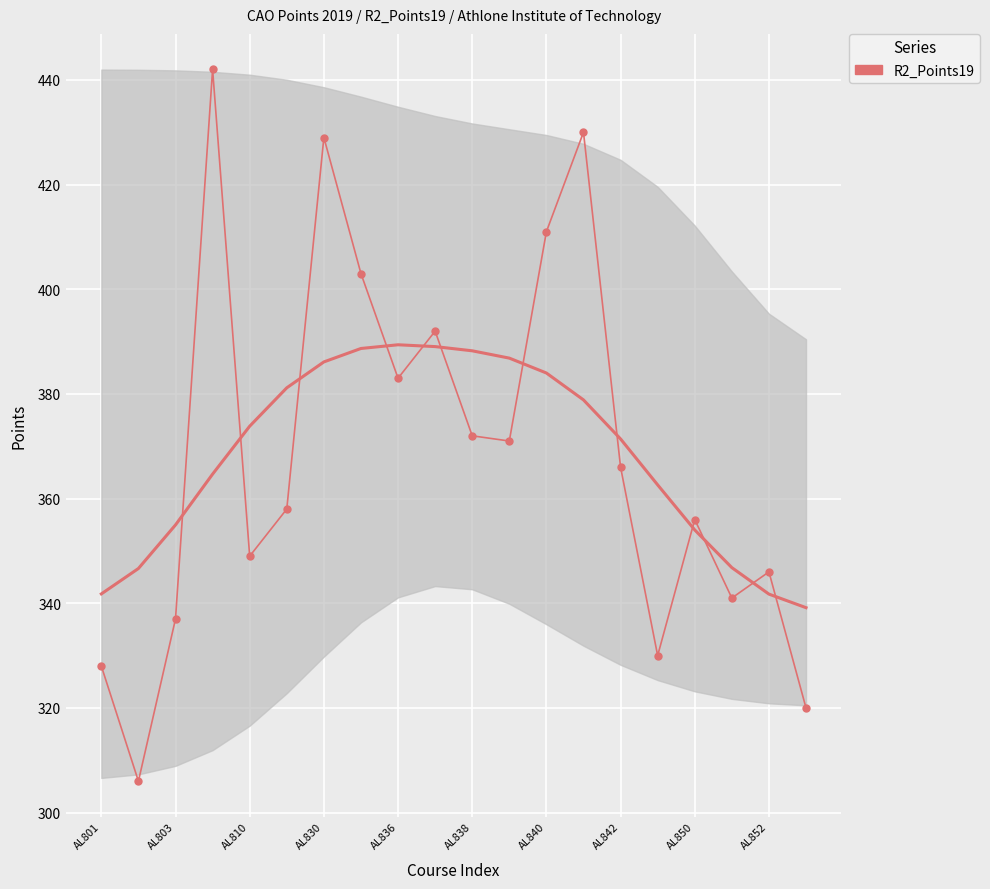

What is the difference between the maximum and minimum values?

136